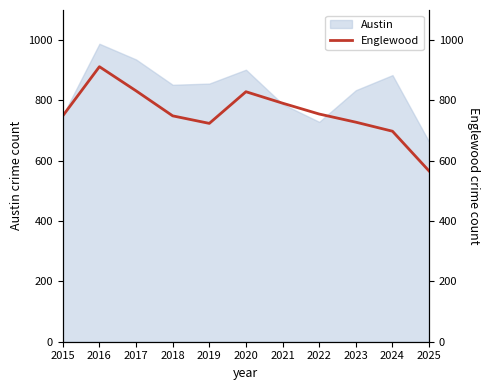

The Austin series shows 522 at 2018. True or false?

False